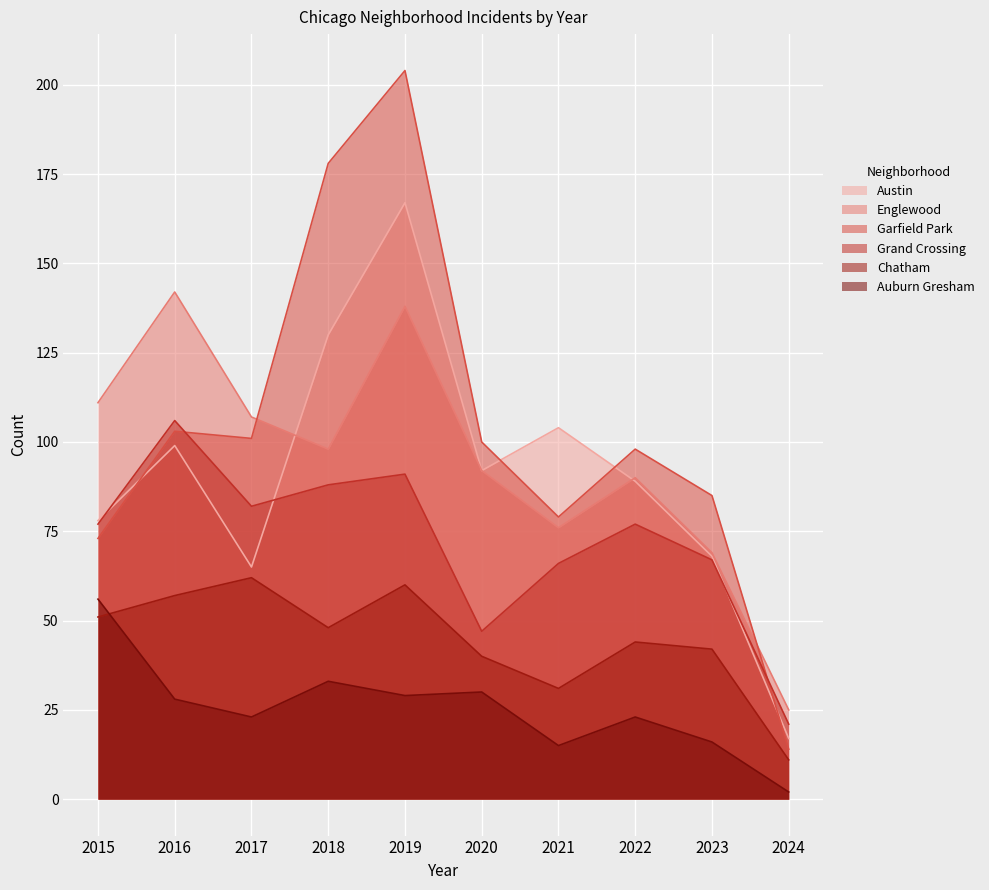

True or false: Garfield Park has more than 0 interior local peaks.

True